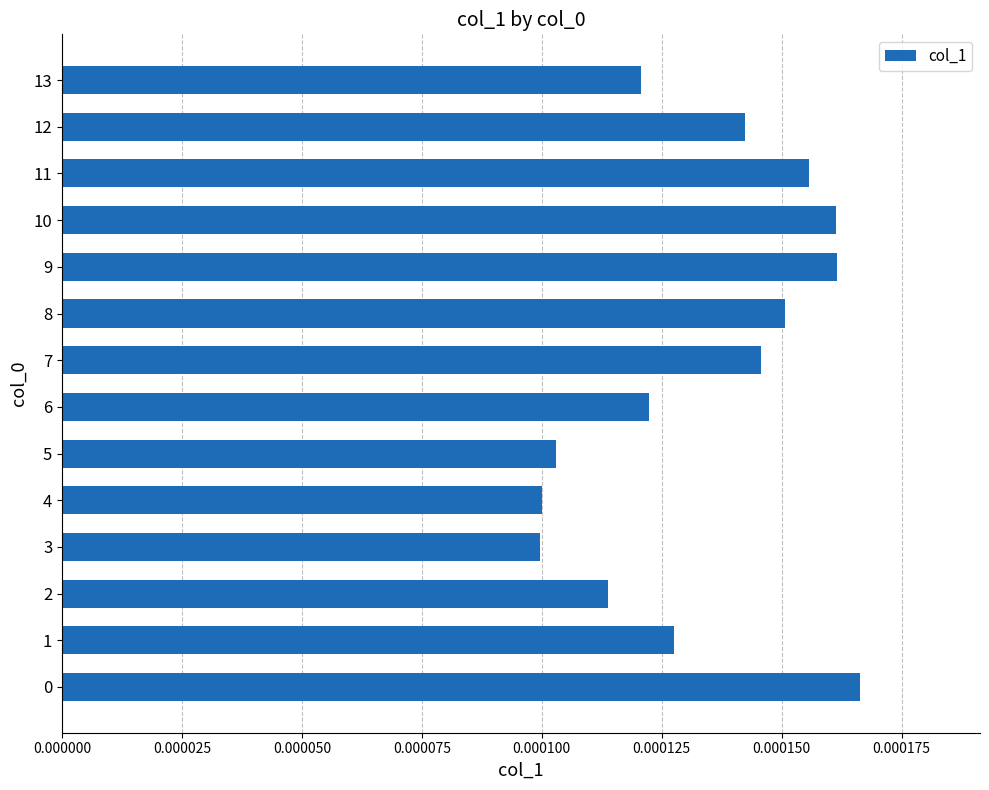

How many values are between 0 and 1?

14